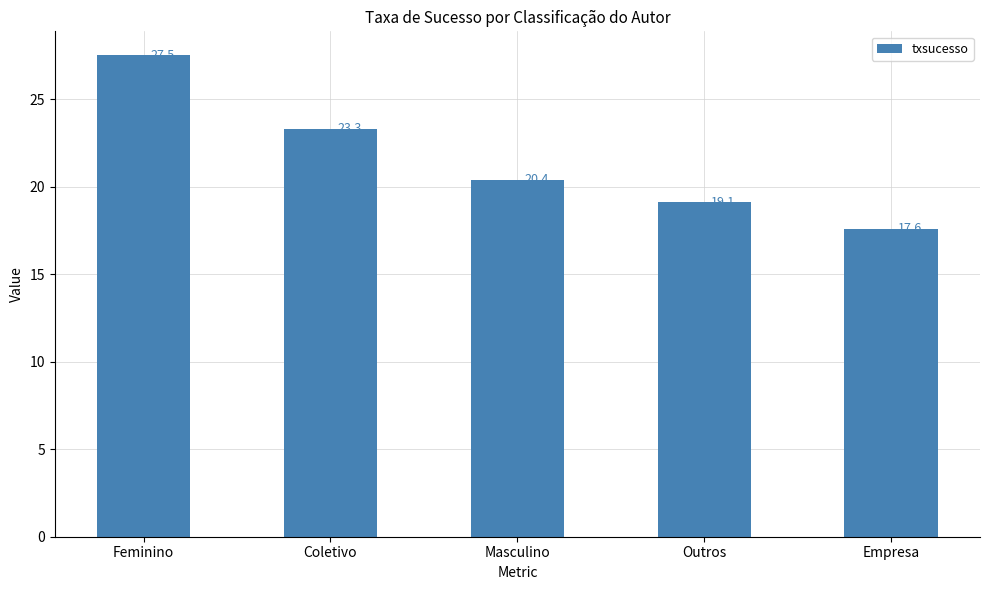

Read the value at Masculino.

20.4